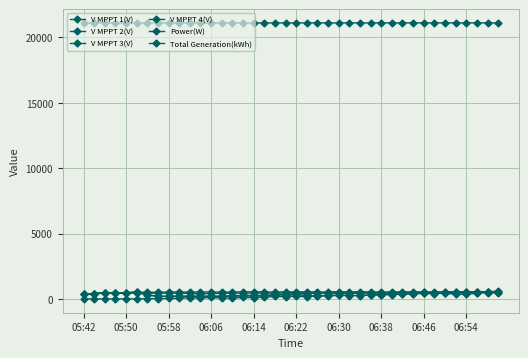

At how many categories does at least one series exceed 18335?

40